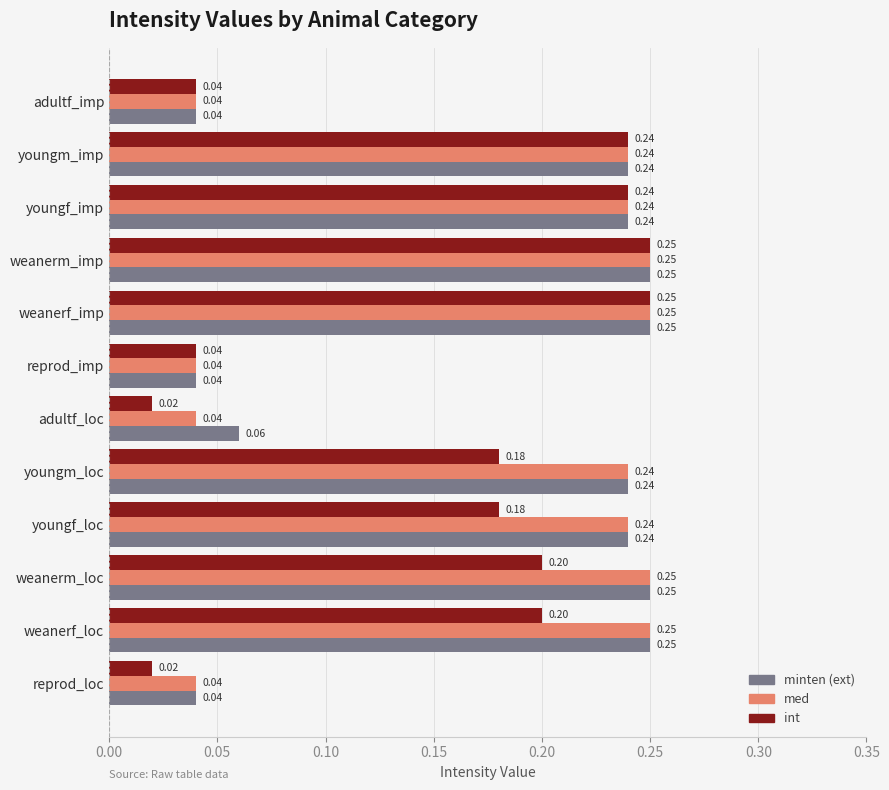

What is the total value across all series at youngm_loc?

0.7